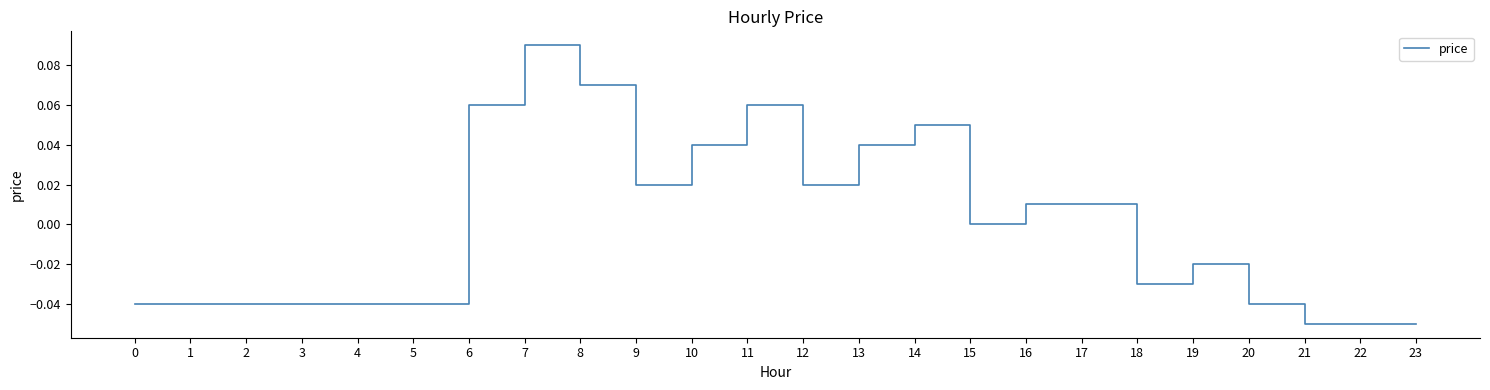

Between 6 and 4, which is larger?

6